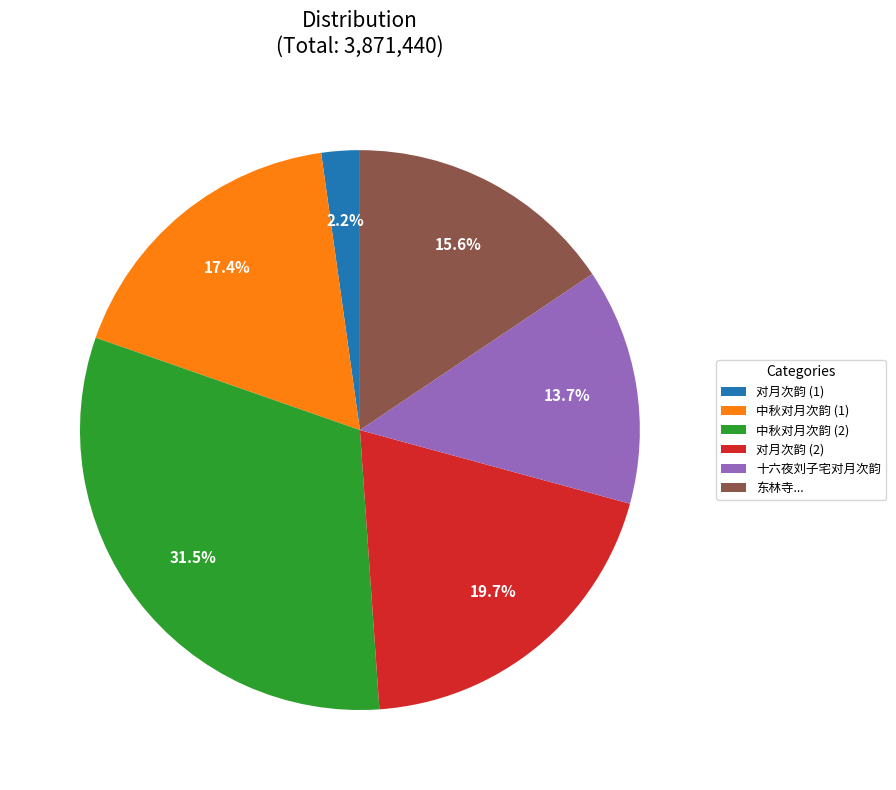

How many segments does this pie chart have?

6